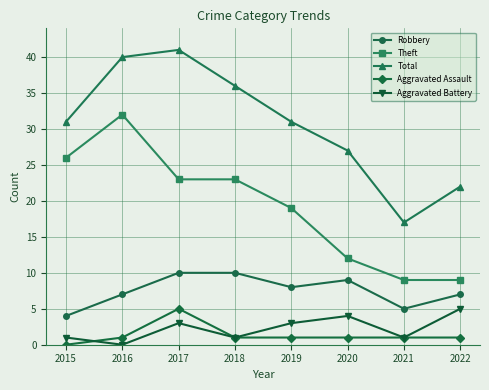

Rank the series at 2022 from lowest to highest value.

Aggravated Assault, Aggravated Battery, Robbery, Theft, Total